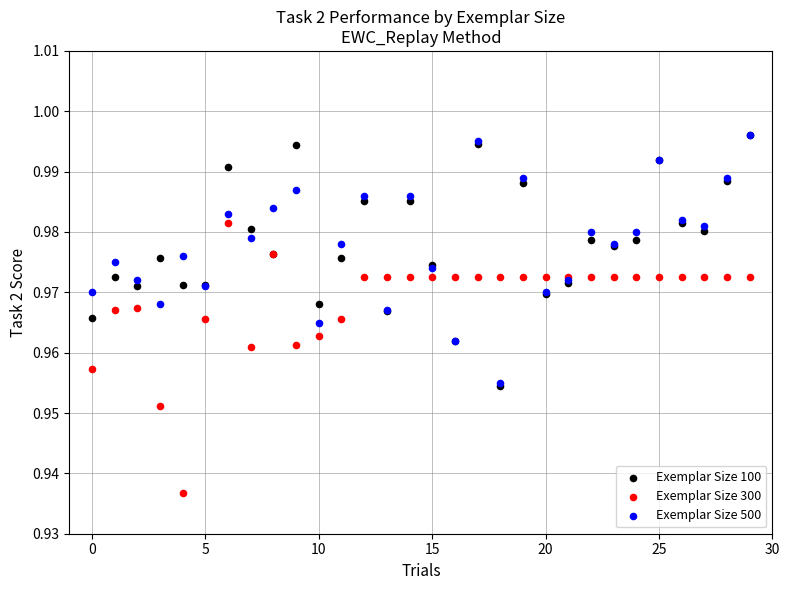

Which series contains the lowest Y value?

Exemplar Size 300